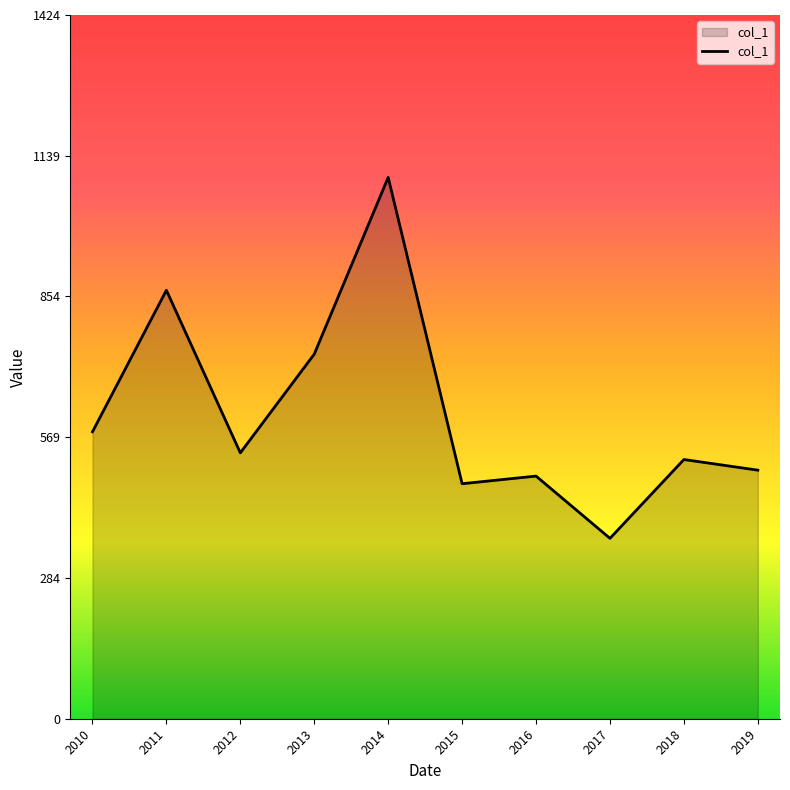

What is the approximate value at 2015?

475.8